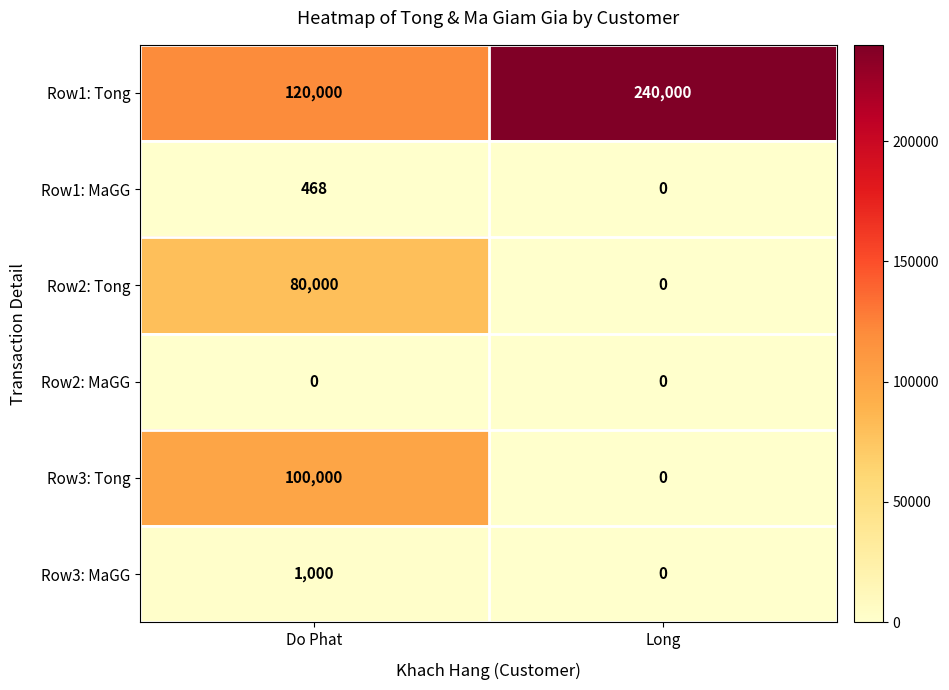

The value of Row3: MaGG at Long is 409. True or false?

False